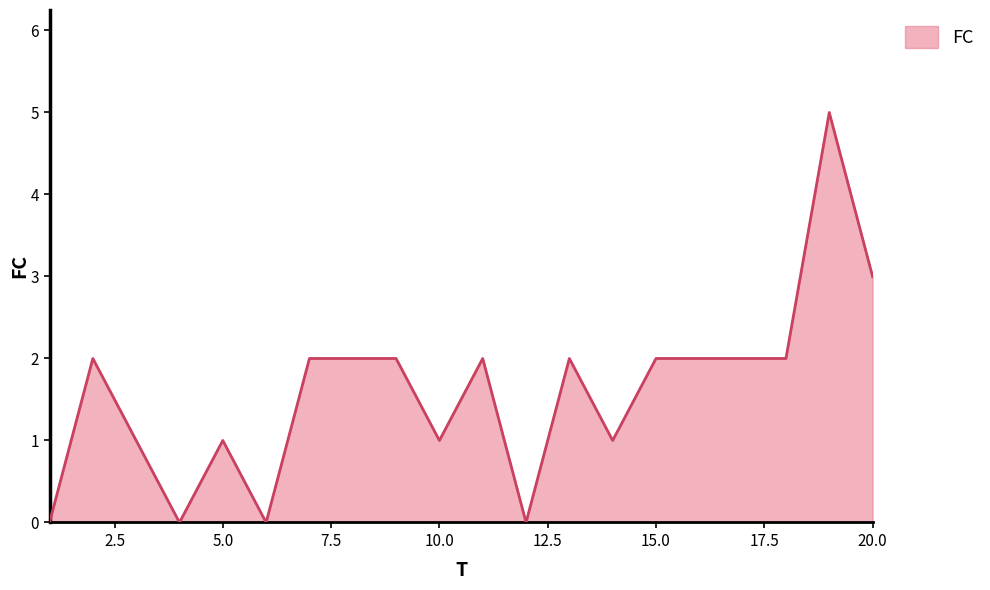

What is the difference between the maximum and minimum values?

5